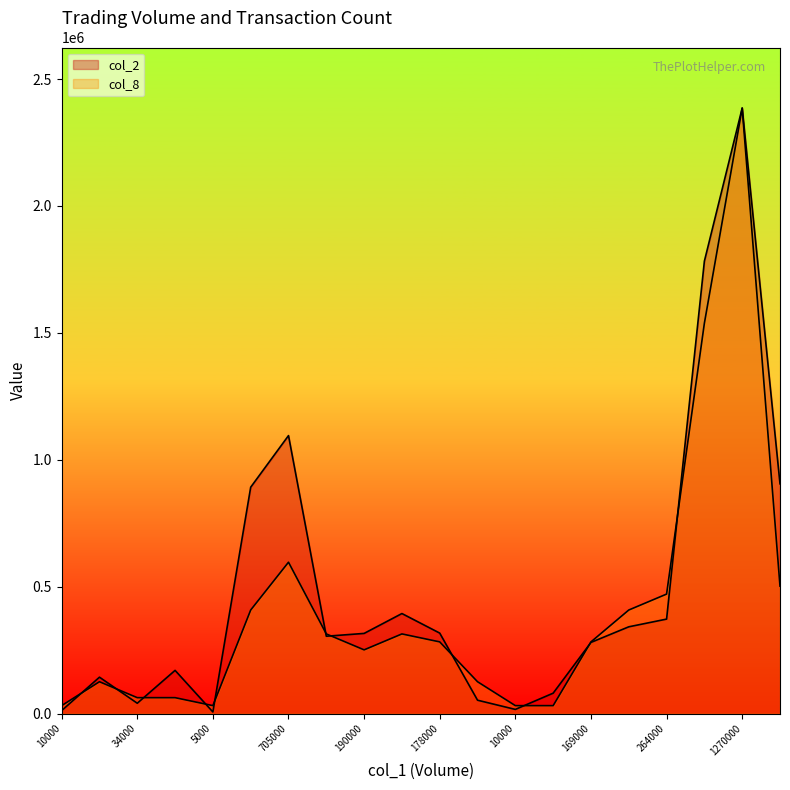

List the labels in order of col_8 value, smallest first.

10000, 5000, 10000, 50000, 34000, 130000, 114000, 32000, 190000, 178000, 169000, 193000, 212000, 624000, 214000, 264000, 515000, 705000, 1121000, 1270000